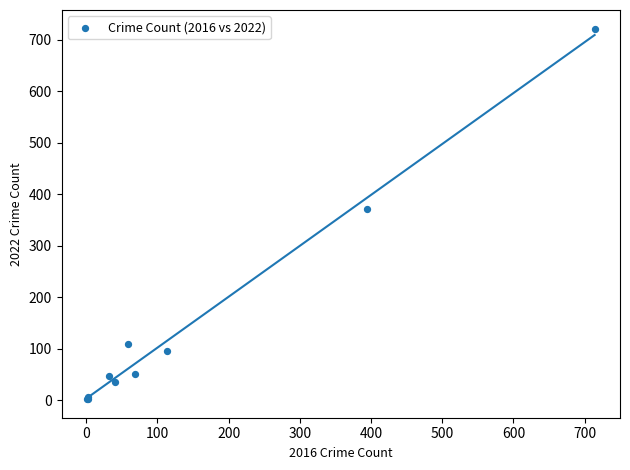

What Y value in the scatter plot is closest to 362?

372